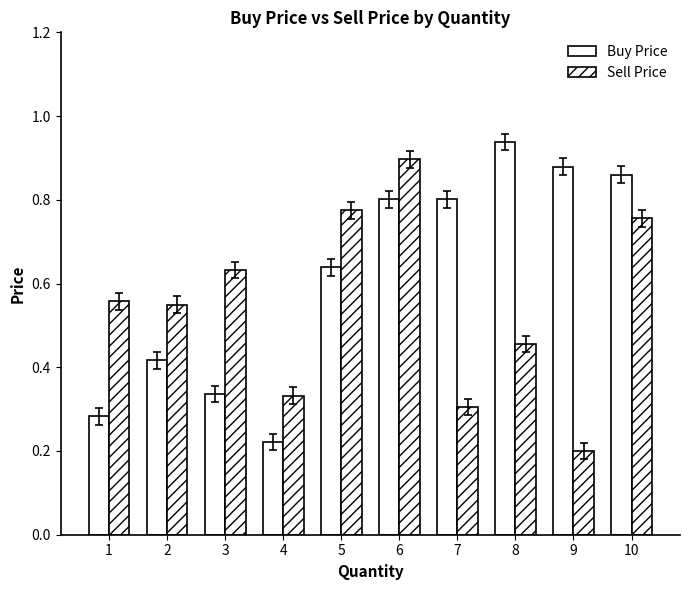

What is the total value across all series at 7?

1.1